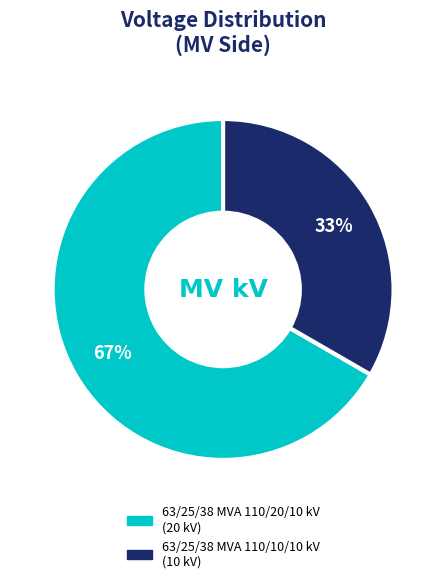

To the nearest percent, what is the average slice percentage?

50%